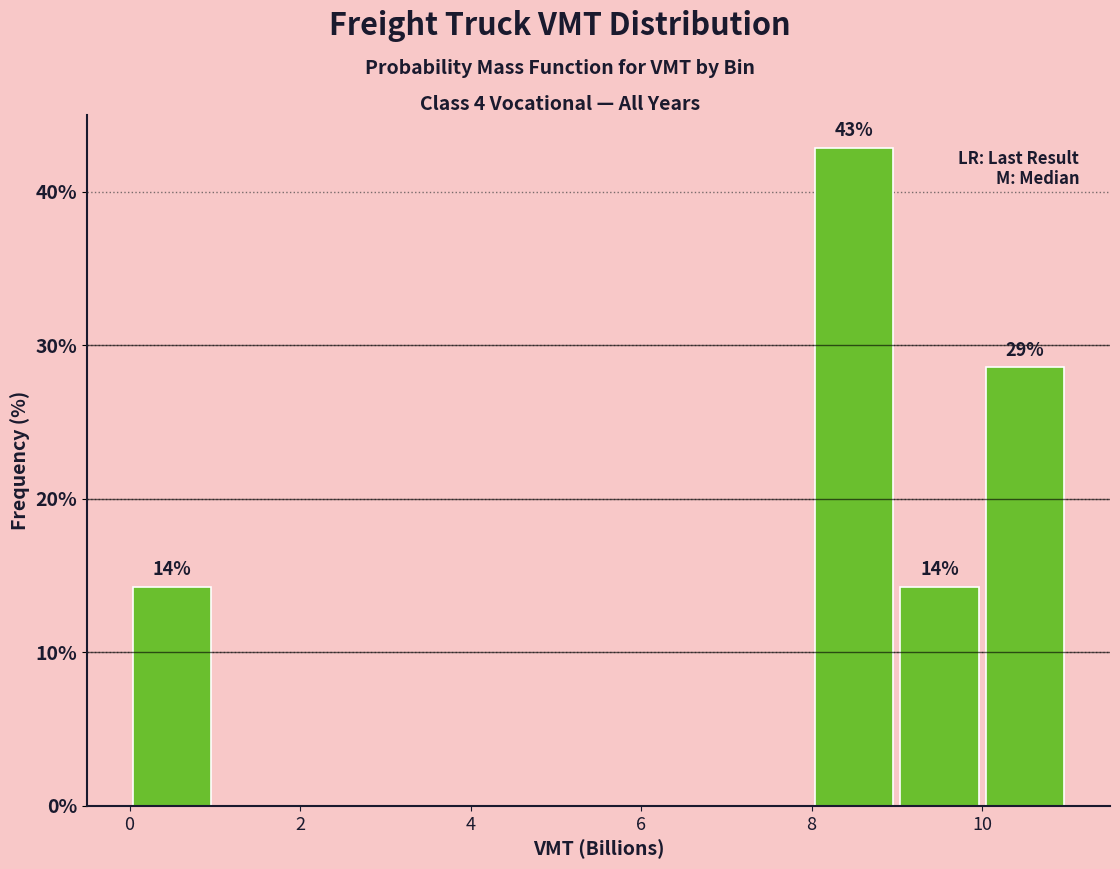

Over which range of the x-axis is the bar tallest?

8 to 9